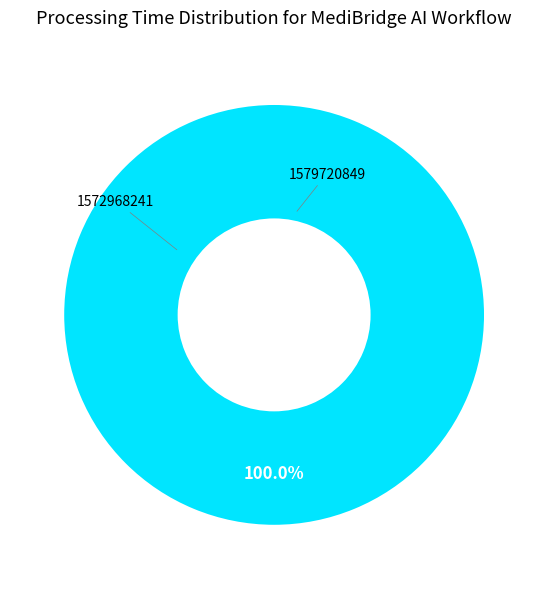

What is the change in value from 1572968241 to 1579720849?

+1